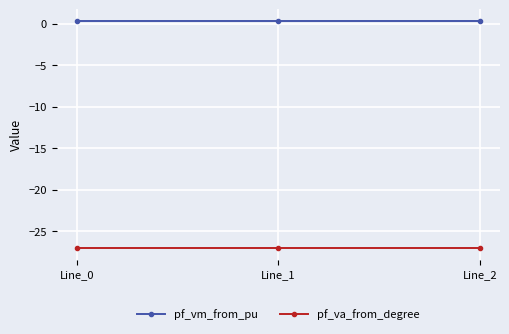

Which series has the widest spread of values?

pf_va_from_degree